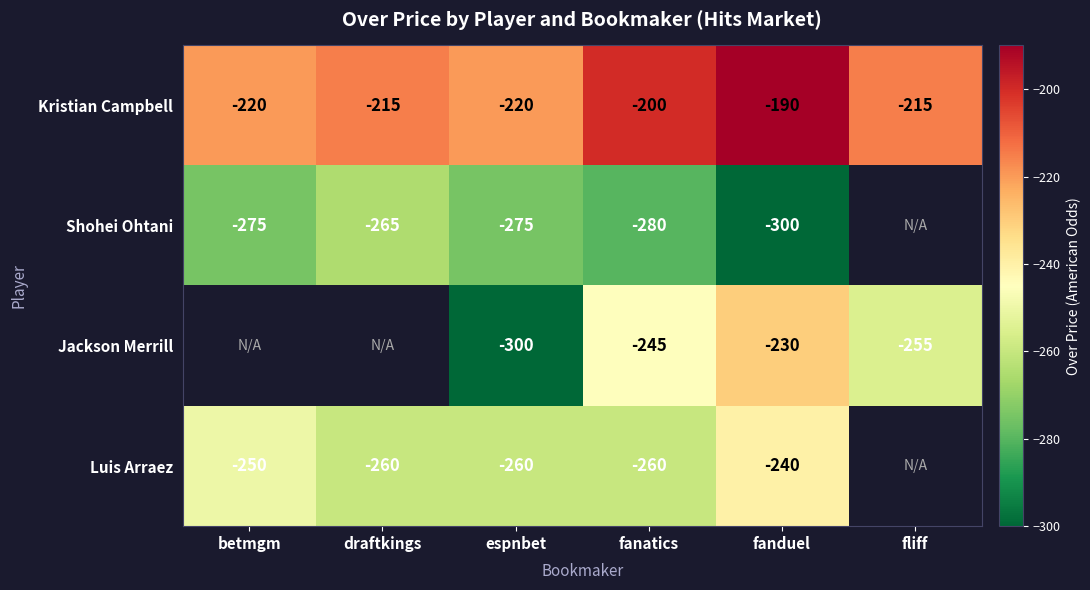

Count the number of data series in this chart.

4